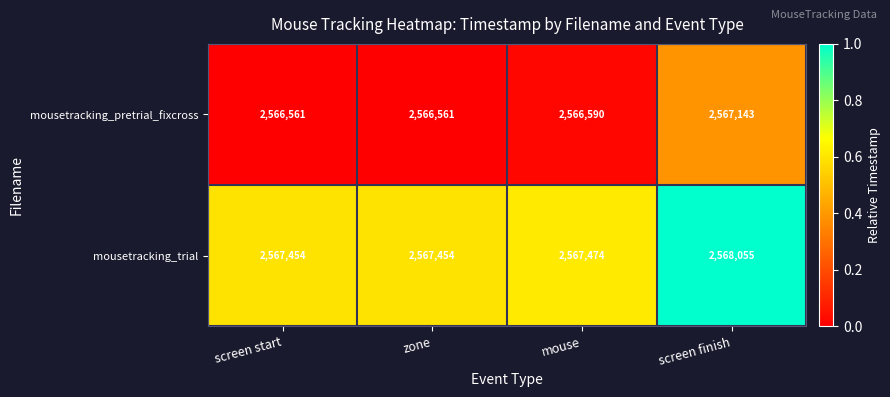

What is the spread (max minus min) of values at screen start?

893